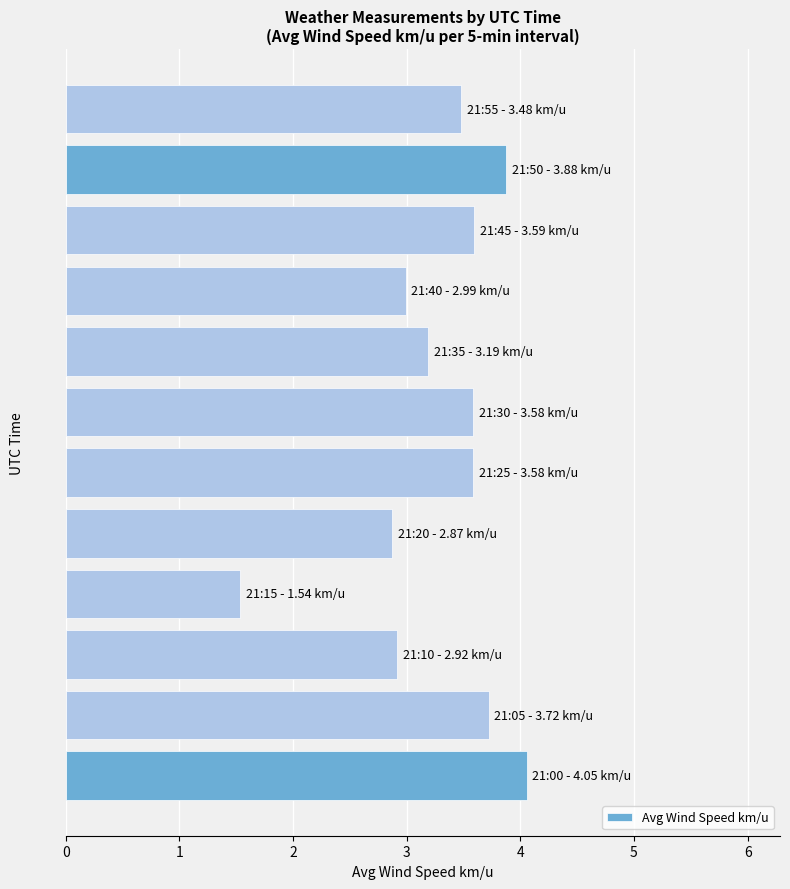

Count the number of categories in the chart.

12